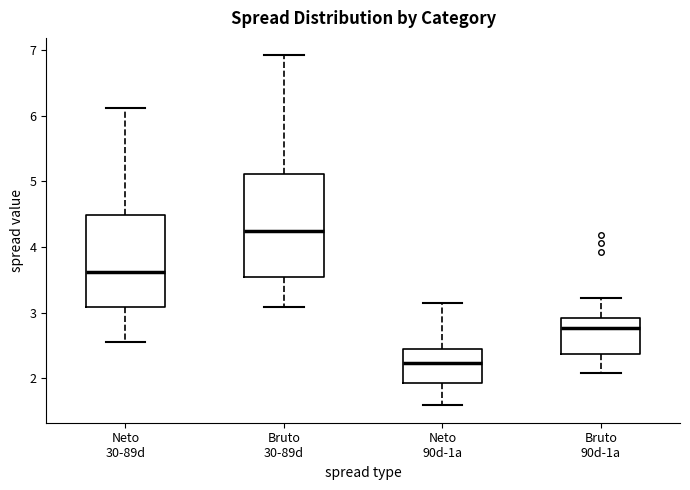

Reading left to right, transcribe this box plot: for each box, give where its median line is, the range the box spans, and where its two whiskers end, as read against the y-axis. The values are not printed on the chart, so give them approximately, as read against the axis.

Neto 30-89d: median 3.6, box 3.1 to 4.5, whiskers 2.6 to 6.1
Bruto 30-89d: median 4.2, box 3.6 to 5.1, whiskers 3.1 to 6.9
Neto 90d-1a: median 2.2, box 1.9 to 2.5, whiskers 1.6 to 3.2
Bruto 90d-1a: median 2.8, box 2.4 to 2.9, whiskers 2.1 to 3.2